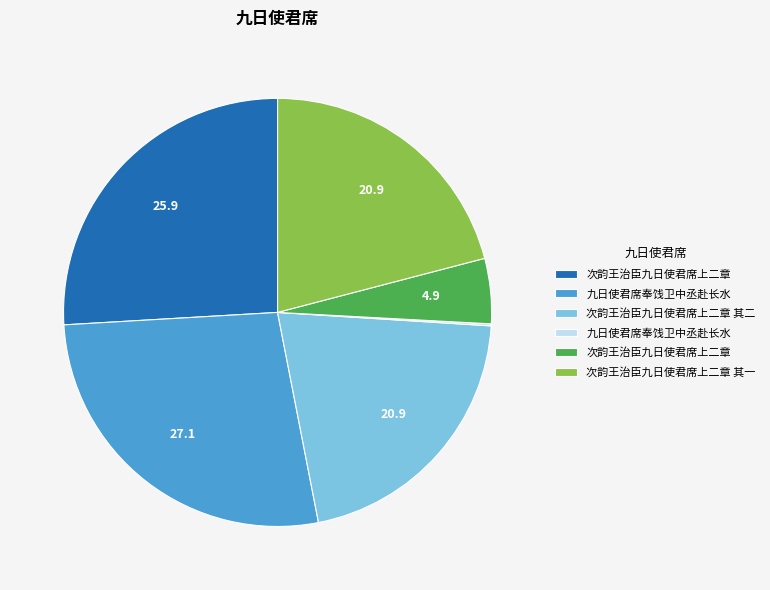

Does any single category account for the majority?

No